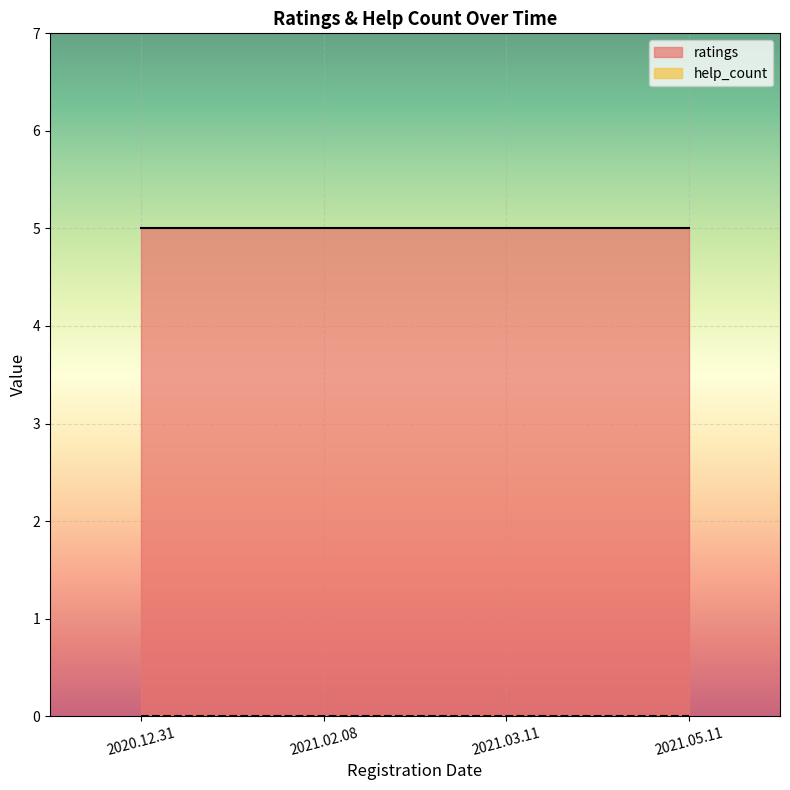

Between 2020.12.31 and 2021.03.11, which series saw the biggest shift?

ratings